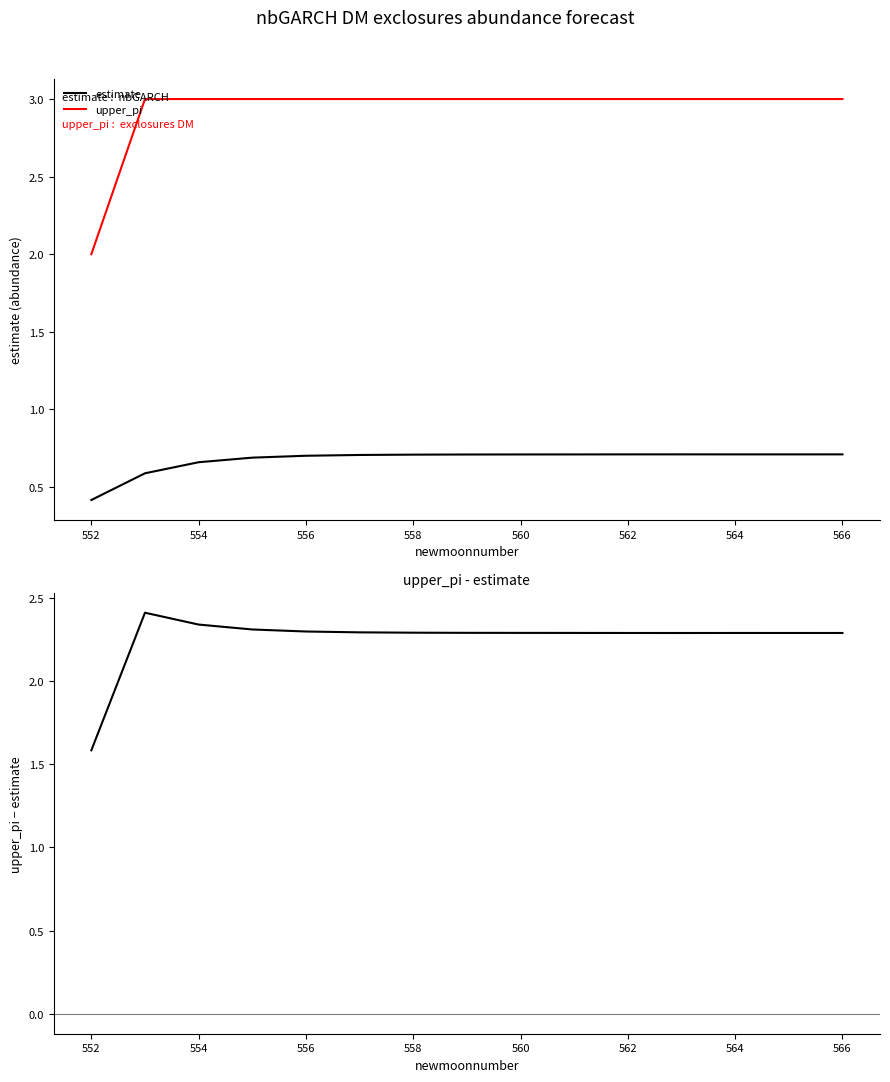

Where is estimate nearest to the value 0?

552